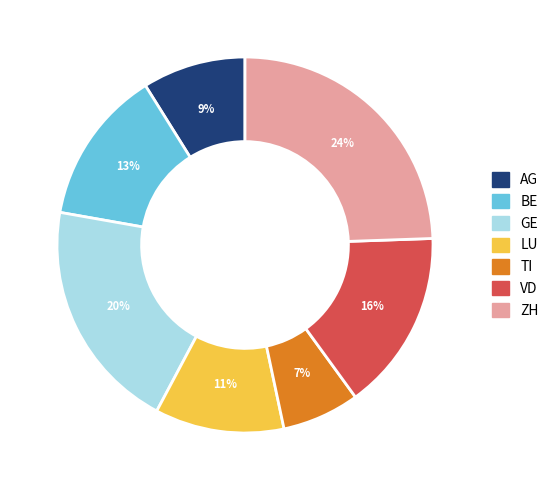

What is the ratio of the value at ZH to the value at GE?

1.2